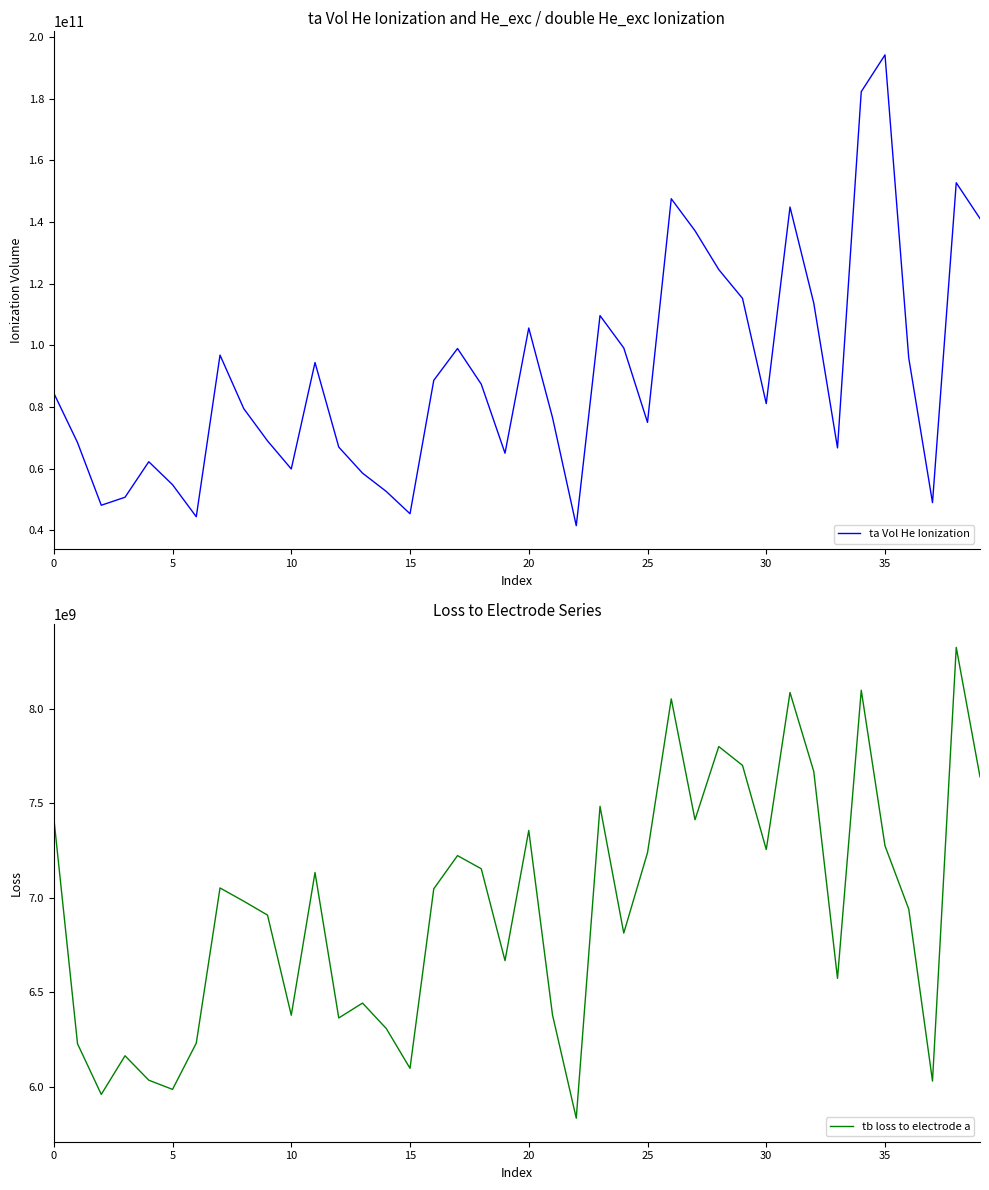

What is the sum of all tb loss to electrode a values?

277728628907.8